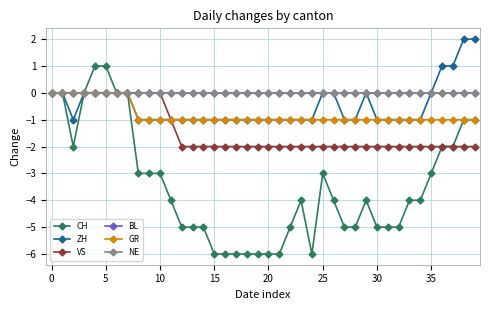

At which category does the chart reach its peak across all series?

38